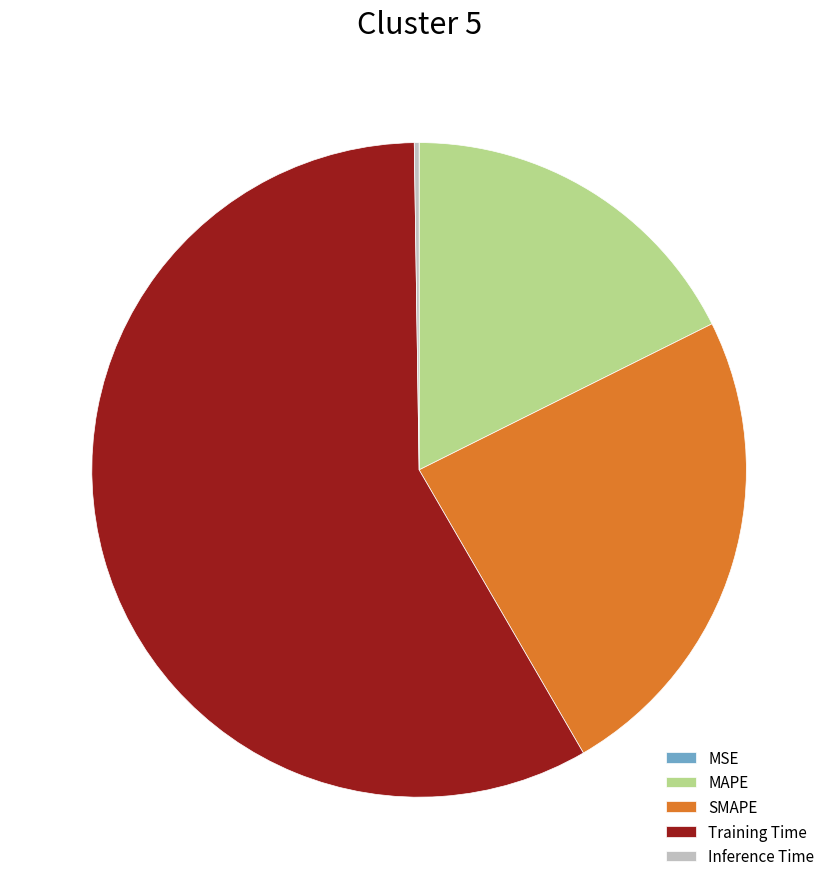

Is it true that MAPE is 18% of the pie?

True